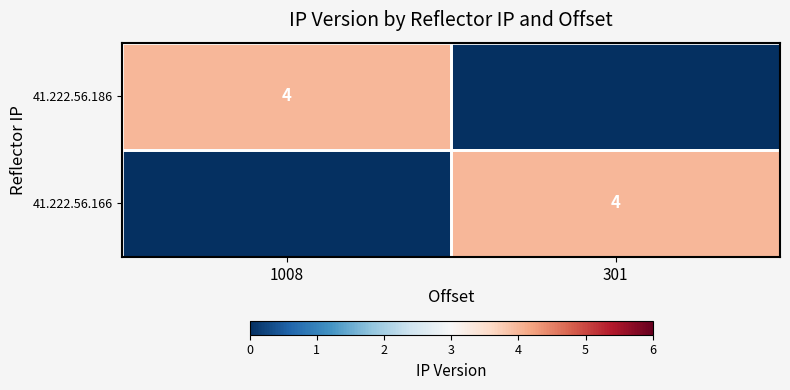

What is the sum of the 41.222.56.166 values at 301 and 1008?

4